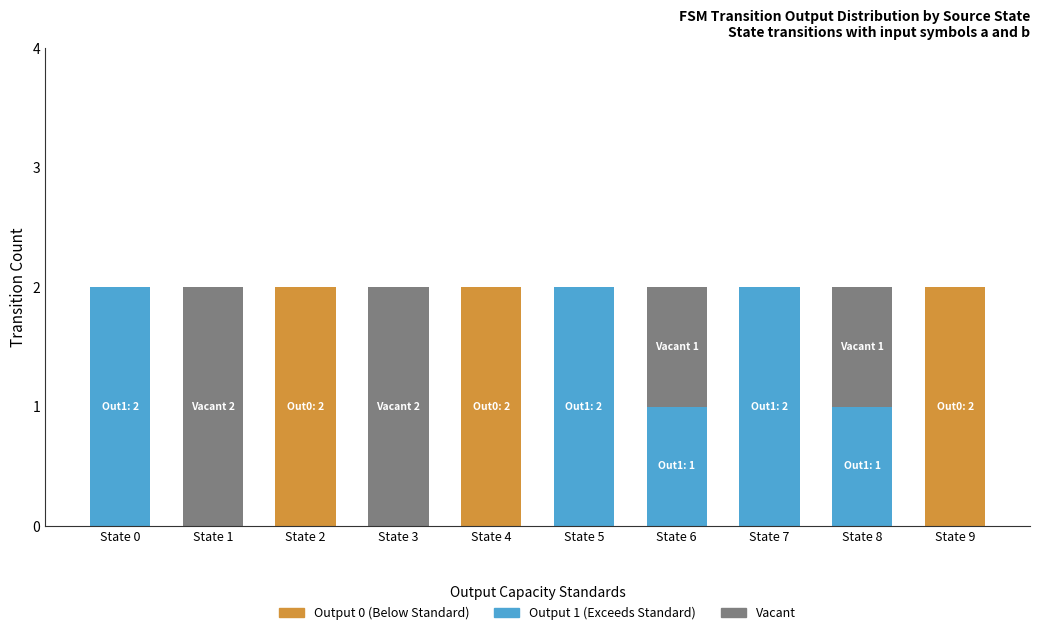

What is the difference between the maximum and minimum values in the Output 0 (Below Standard) series?

2